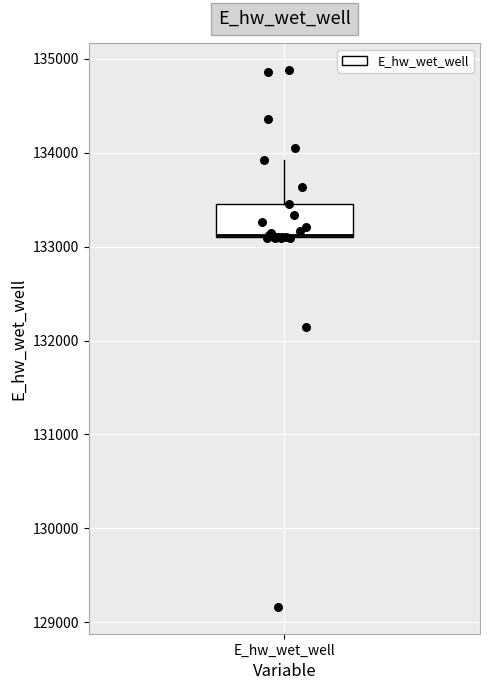

Transcribe this box plot: give where the median line is, the range the box spans, and where the two whiskers end, as read against the y-axis. The values are not printed on the chart, so give them approximately, as read against the axis.

median 133100, box 133100 to 133500, whiskers 133100 to 133900